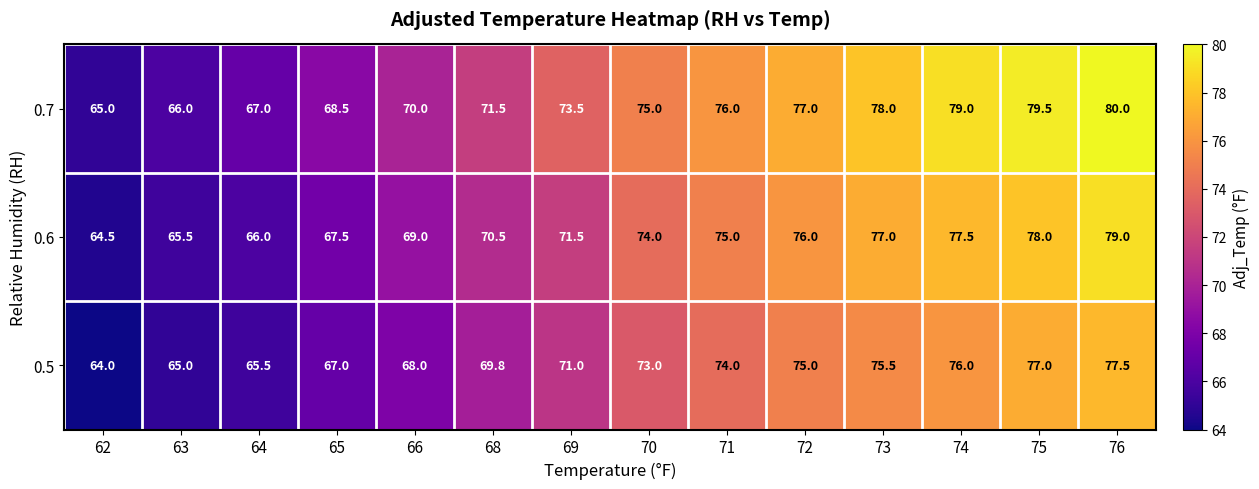

Between 63 and 74, which series saw the biggest shift?

0.7